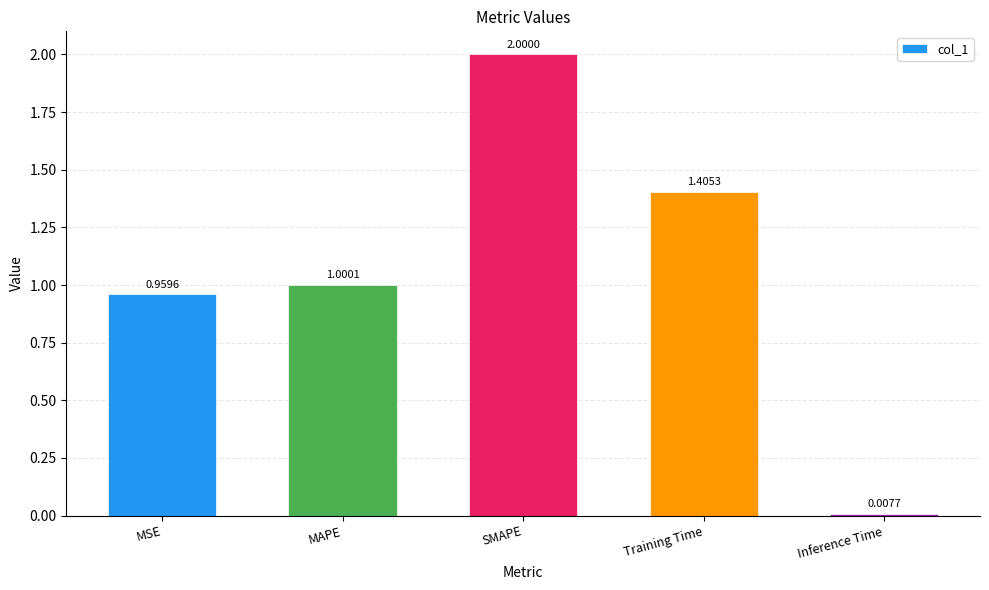

What is the label of the 5th bar from the left?

Inference Time